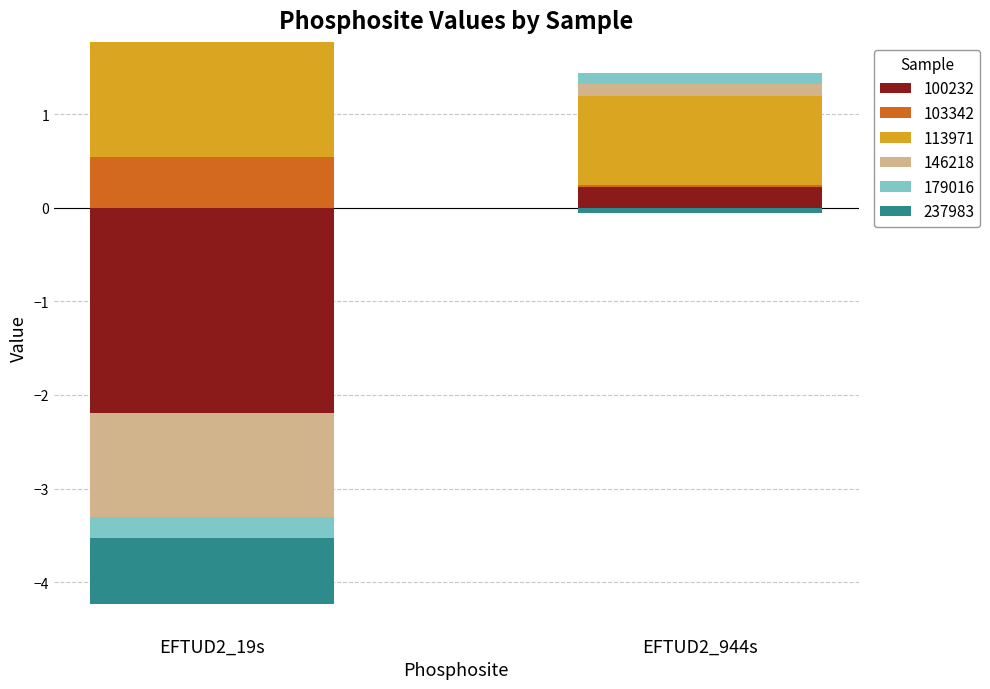

What is the average value of the 103342 series?

0.3